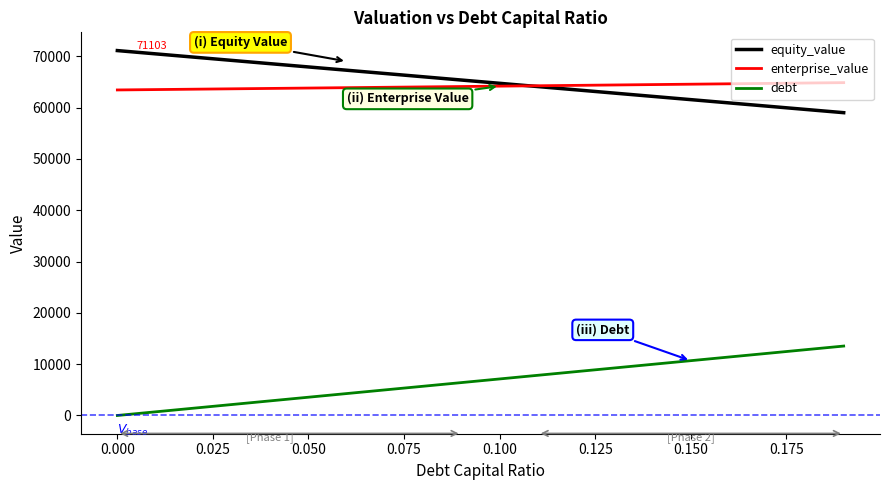

Rank the series by their maximum value, from highest to lowest.

equity_value, enterprise_value, debt